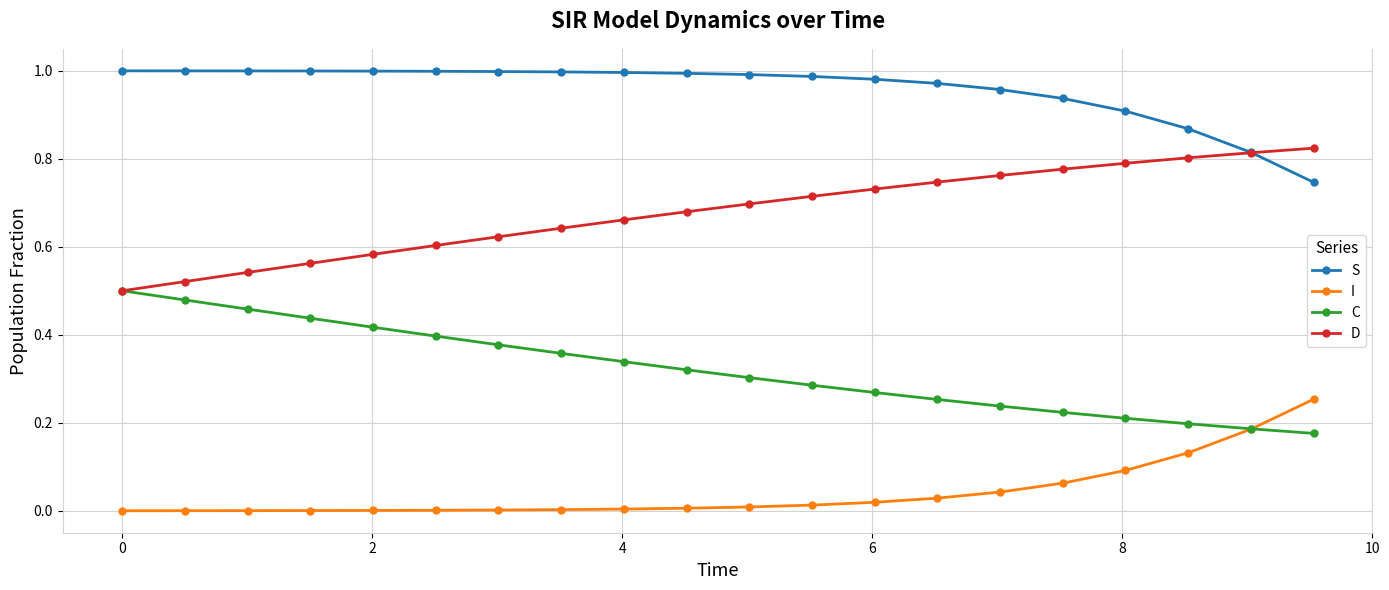

Which series has the largest total across all categories?

S